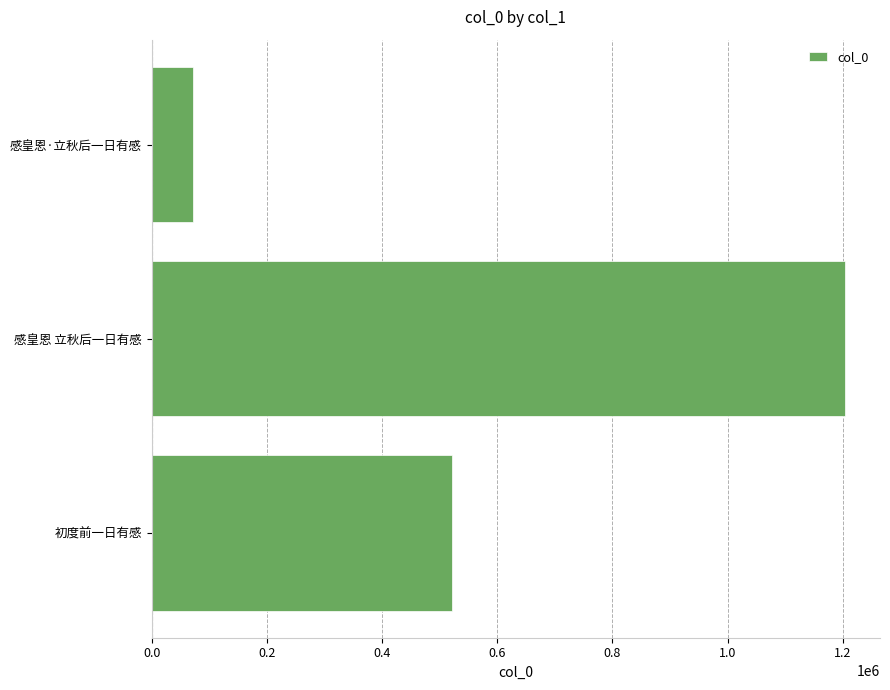

What is the sum of all values?

1798637